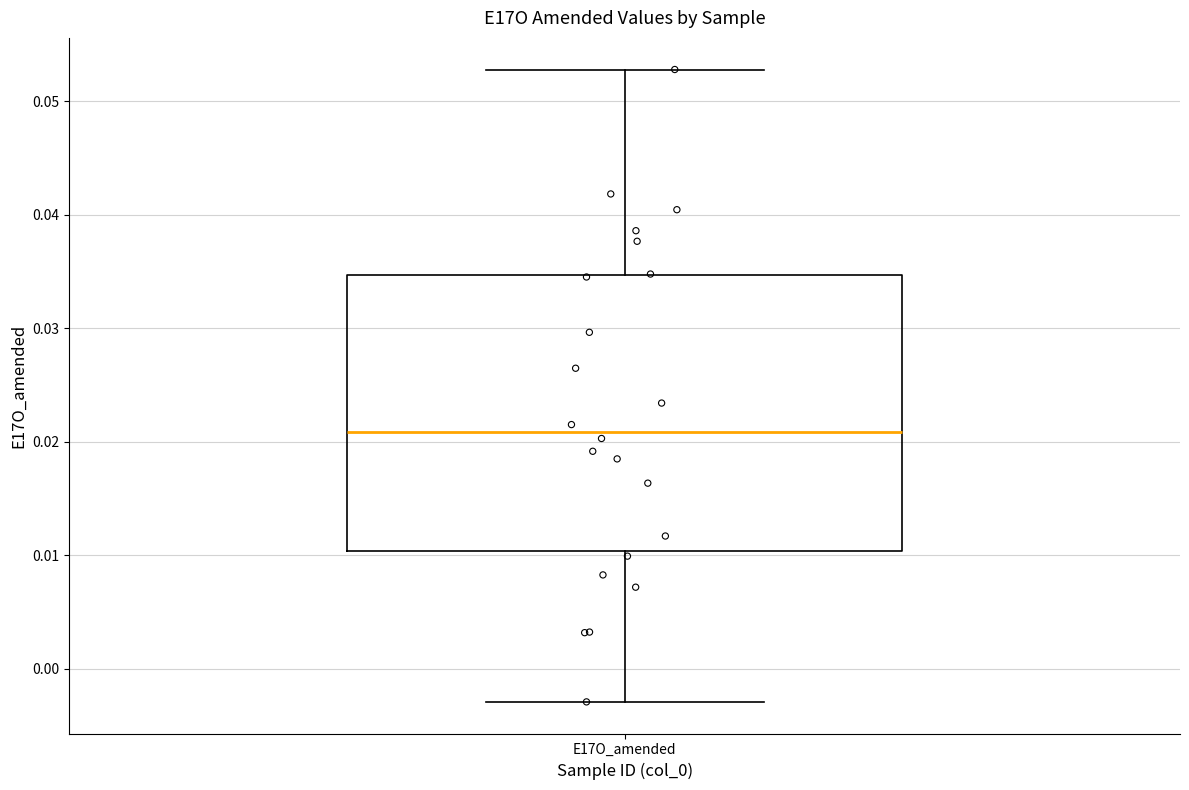

Where is the lower edge of the box for E17O_amended on the y-axis? The values are not printed on the chart, so give them approximately, as read against the axis.

0.010